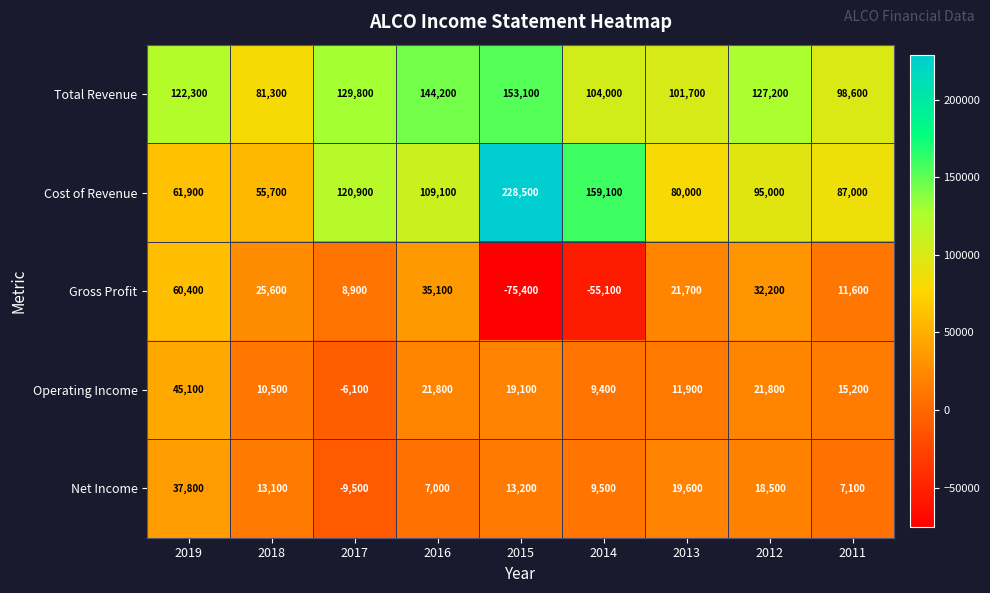

What is the difference between the Operating Income values at 2015 and 2016?

2700